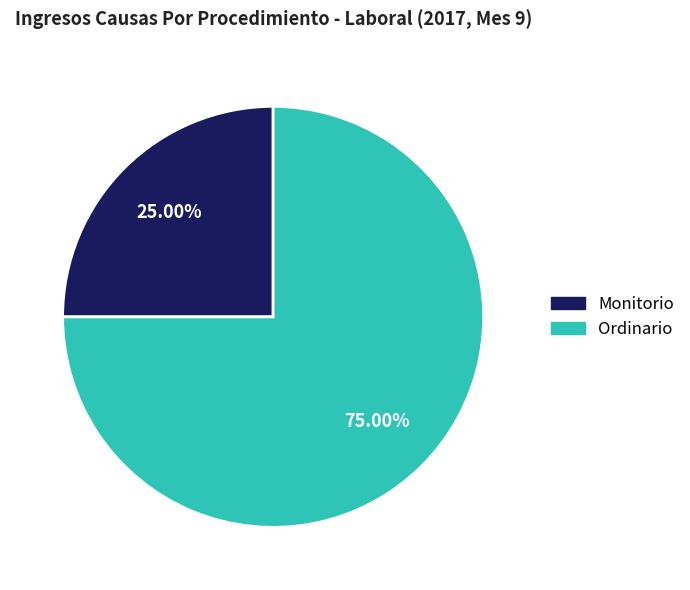

True or false: Ordinario accounts for 68% of the total.

False